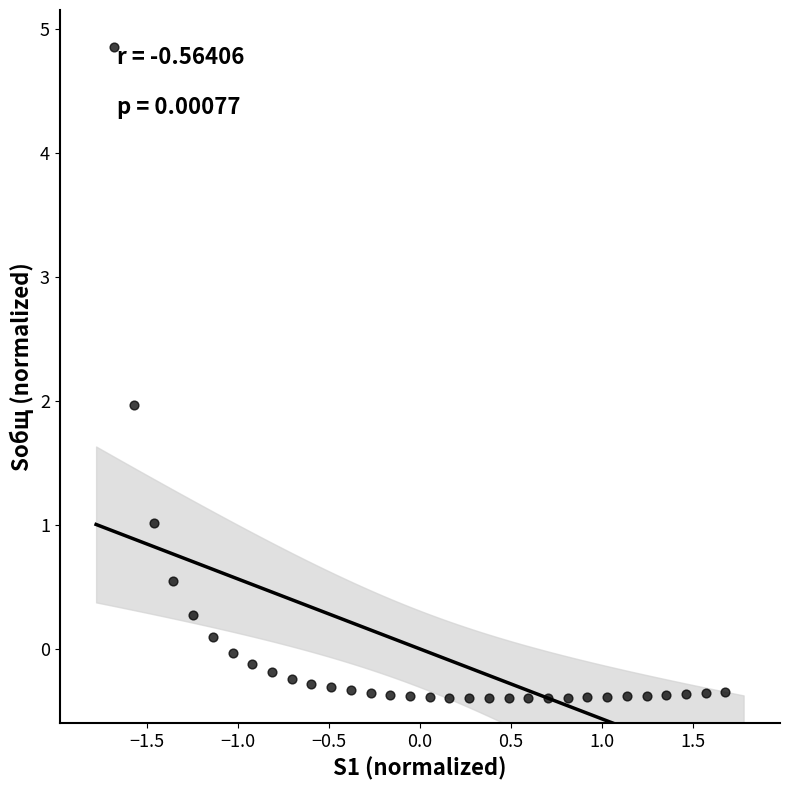

What is the range of X values (max minus min)?

3.4